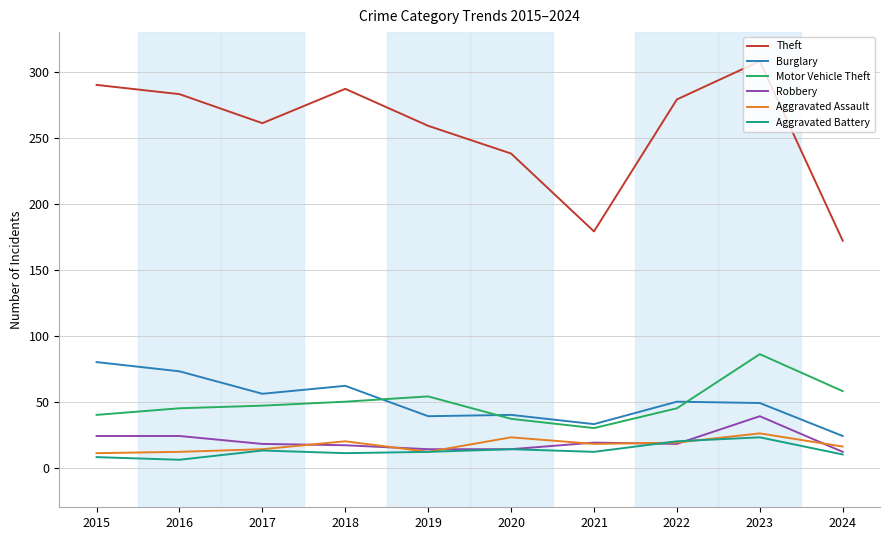

What is the minimum value for Robbery?

12